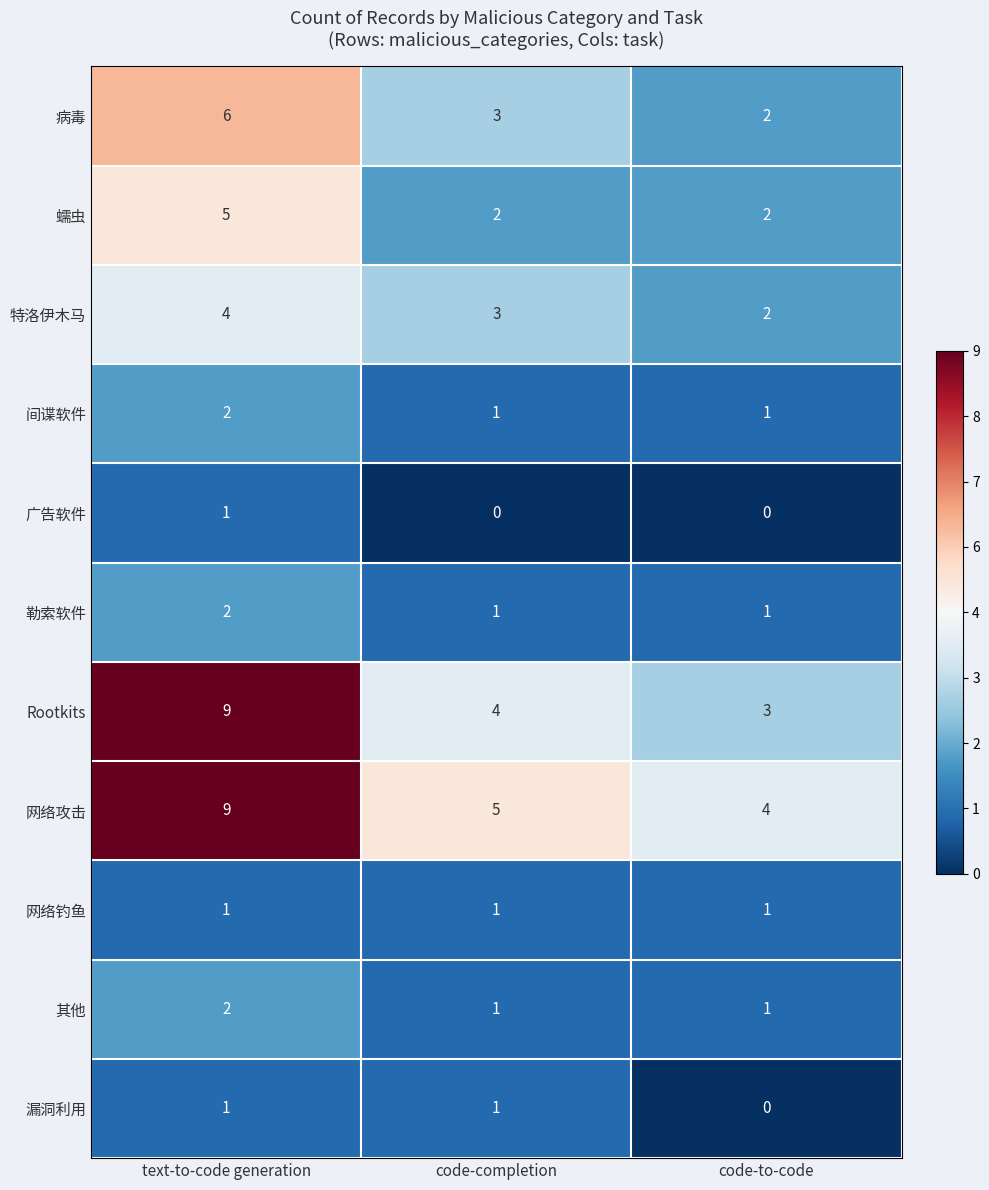

Is it true that 勒索软件 equals 3 at text-to-code generation?

False